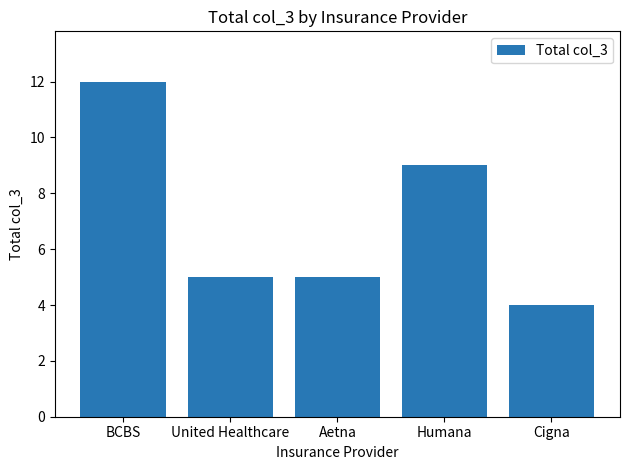

The value at BCBS is 12. True or false?

True